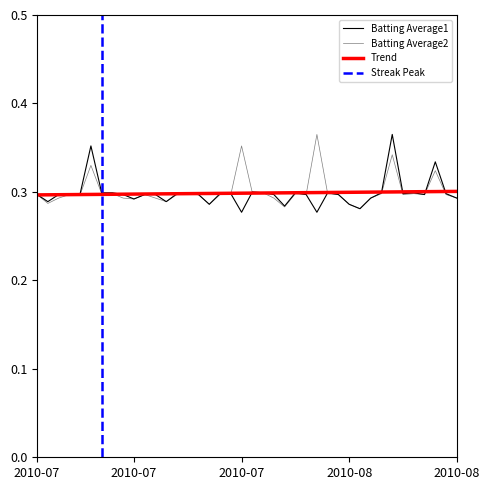

Reading right to left, extract all data points from this chart.

Batting Average1: 0.3	0.3	0.3	0.3	0.3	0.3	0.4	0.3	0.3	0.3	0.3	0.3	0.3	0.3	0.3	0.3	0.3	0.3	0.3	0.3	0.3	0.3	0.3	0.3	0.3	0.3	0.3	0.3	0.3	0.3	0.3	0.3	0.3	0.3	0.4	0.3	0.3	0.3	0.3	0.3
Batting Average2: 0.3	0.3	0.3	0.3	0.3	0.3	0.3	0.3	0.3	0.3	0.3	0.3	0.3	0.4	0.3	0.3	0.3	0.3	0.3	0.3	0.4	0.3	0.3	0.3	0.3	0.3	0.3	0.3	0.3	0.3	0.3	0.3	0.3	0.3	0.3	0.3	0.3	0.3	0.3	0.3